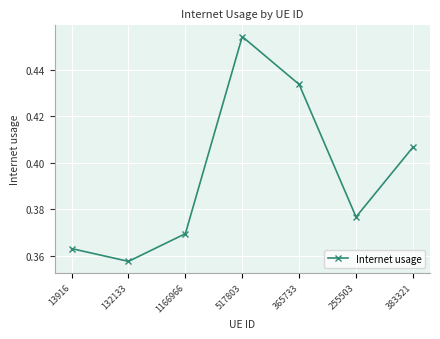

How many interior local peaks (higher than both neighbors) does the data have?

1